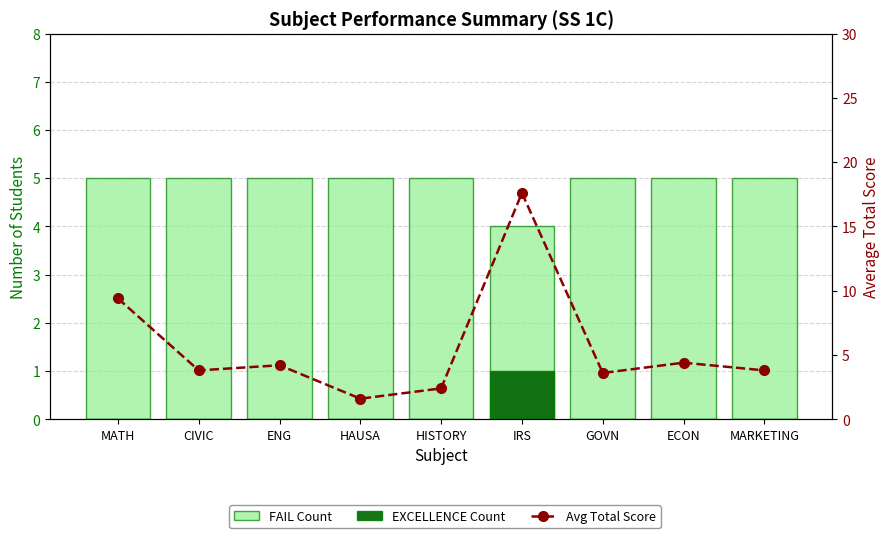

The FAIL Count series shows 5.0 at MATH. True or false?

True